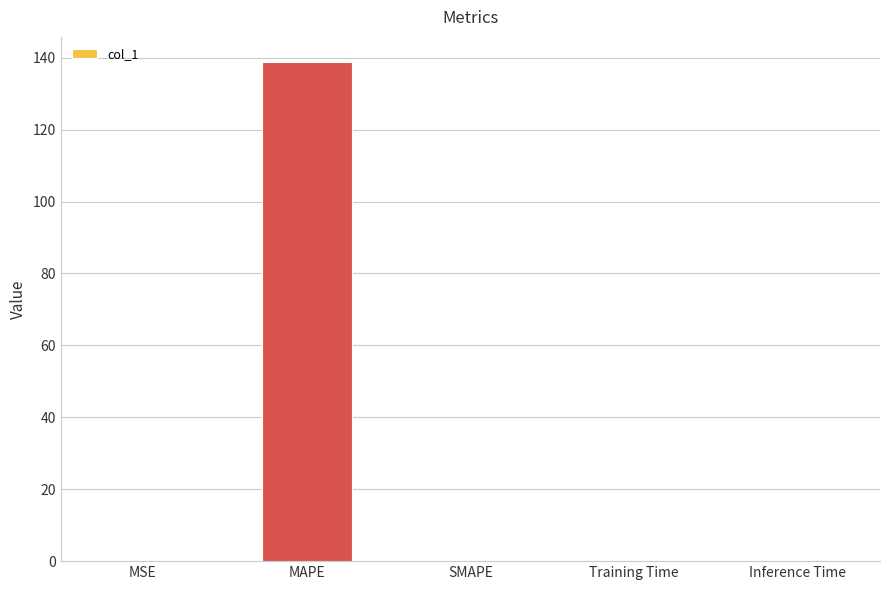

What is the greatest value displayed?

138.8